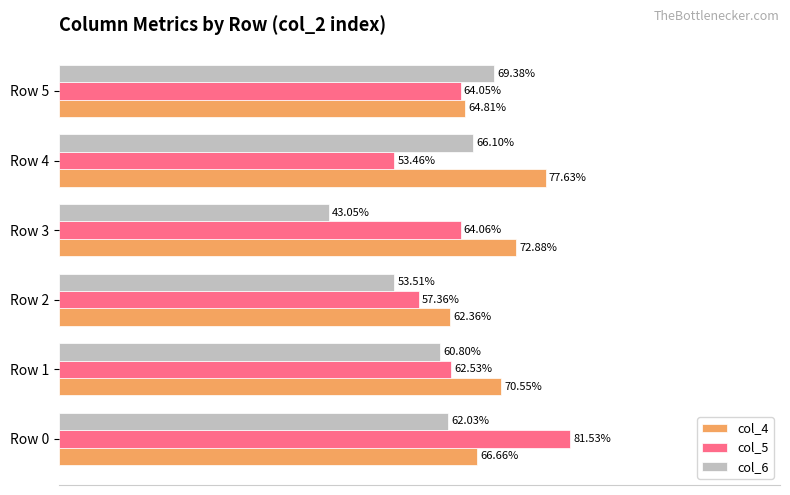

What are all the series names shown in the legend?

col_4, col_5, col_6